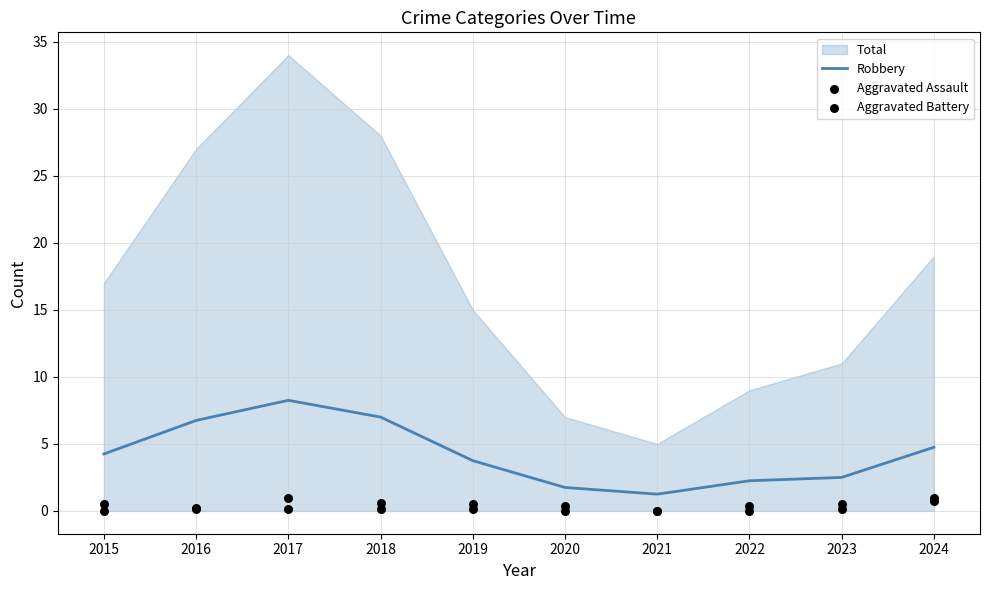

Is the value of Aggravated Assault at 2021 greater than the value of Robbery at 2023?

No